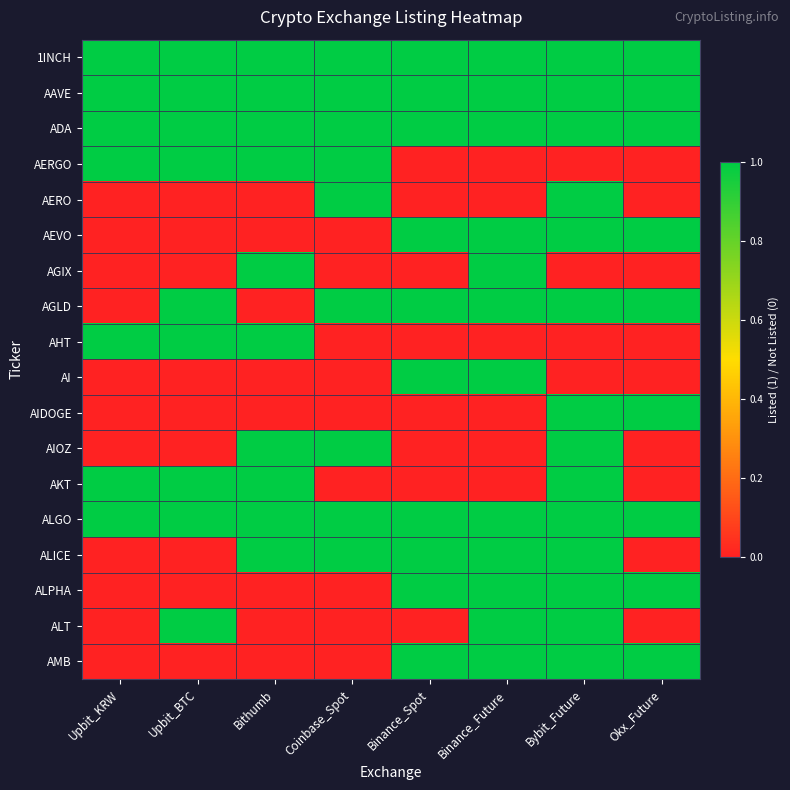

Reading left to right, list all the values displayed in this chart.

1INCH: Upbit_KRW=1	Upbit_BTC=1	Bithumb=1	Coinbase_Spot=1	Binance_Spot=1	Binance_Future=1	Bybit_Future=1	Okx_Future=1
AAVE: Upbit_KRW=1	Upbit_BTC=1	Bithumb=1	Coinbase_Spot=1	Binance_Spot=1	Binance_Future=1	Bybit_Future=1	Okx_Future=1
ADA: Upbit_KRW=1	Upbit_BTC=1	Bithumb=1	Coinbase_Spot=1	Binance_Spot=1	Binance_Future=1	Bybit_Future=1	Okx_Future=1
AERGO: Upbit_KRW=1	Upbit_BTC=1	Bithumb=1	Coinbase_Spot=1	Binance_Spot=0	Binance_Future=0	Bybit_Future=0	Okx_Future=0
AERO: Upbit_KRW=0	Upbit_BTC=0	Bithumb=0	Coinbase_Spot=1	Binance_Spot=0	Binance_Future=0	Bybit_Future=1	Okx_Future=0
AEVO: Upbit_KRW=0	Upbit_BTC=0	Bithumb=0	Coinbase_Spot=0	Binance_Spot=1	Binance_Future=1	Bybit_Future=1	Okx_Future=1
AGIX: Upbit_KRW=0	Upbit_BTC=0	Bithumb=1	Coinbase_Spot=0	Binance_Spot=0	Binance_Future=1	Bybit_Future=0	Okx_Future=0
AGLD: Upbit_KRW=0	Upbit_BTC=1	Bithumb=0	Coinbase_Spot=1	Binance_Spot=1	Binance_Future=1	Bybit_Future=1	Okx_Future=1
AHT: Upbit_KRW=1	Upbit_BTC=1	Bithumb=1	Coinbase_Spot=0	Binance_Spot=0	Binance_Future=0	Bybit_Future=0	Okx_Future=0
AI: Upbit_KRW=0	Upbit_BTC=0	Bithumb=0	Coinbase_Spot=0	Binance_Spot=1	Binance_Future=1	Bybit_Future=0	Okx_Future=0
AIDOGE: Upbit_KRW=0	Upbit_BTC=0	Bithumb=0	Coinbase_Spot=0	Binance_Spot=0	Binance_Future=0	Bybit_Future=1	Okx_Future=1
AIOZ: Upbit_KRW=0	Upbit_BTC=0	Bithumb=1	Coinbase_Spot=1	Binance_Spot=0	Binance_Future=0	Bybit_Future=1	Okx_Future=0
AKT: Upbit_KRW=1	Upbit_BTC=1	Bithumb=1	Coinbase_Spot=0	Binance_Spot=0	Binance_Future=0	Bybit_Future=1	Okx_Future=0
ALGO: Upbit_KRW=1	Upbit_BTC=1	Bithumb=1	Coinbase_Spot=1	Binance_Spot=1	Binance_Future=1	Bybit_Future=1	Okx_Future=1
ALICE: Upbit_KRW=0	Upbit_BTC=0	Bithumb=1	Coinbase_Spot=1	Binance_Spot=1	Binance_Future=1	Bybit_Future=1	Okx_Future=0
ALPHA: Upbit_KRW=0	Upbit_BTC=0	Bithumb=0	Coinbase_Spot=0	Binance_Spot=1	Binance_Future=1	Bybit_Future=1	Okx_Future=1
ALT: Upbit_KRW=0	Upbit_BTC=1	Bithumb=0	Coinbase_Spot=0	Binance_Spot=0	Binance_Future=1	Bybit_Future=1	Okx_Future=0
AMB: Upbit_KRW=0	Upbit_BTC=0	Bithumb=0	Coinbase_Spot=0	Binance_Spot=1	Binance_Future=1	Bybit_Future=1	Okx_Future=1